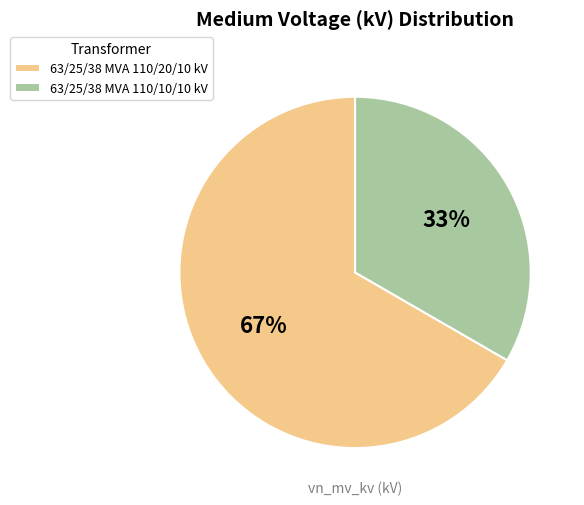

Is there a majority slice in this chart?

Yes